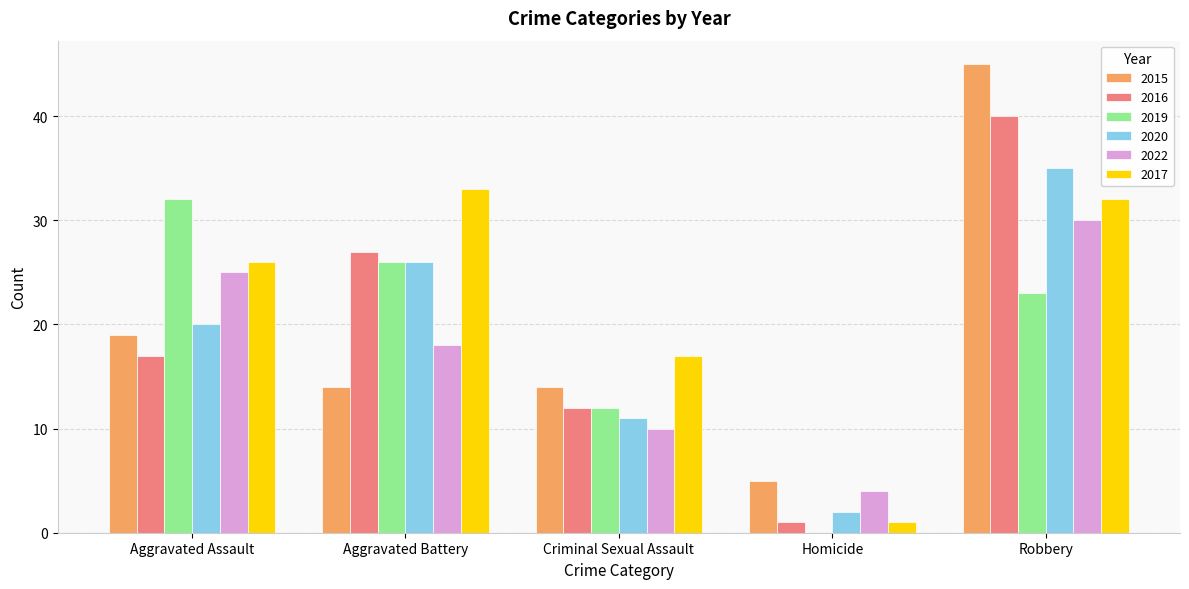

Is the value of 2019 at Homicide greater than the value of 2016 at Criminal Sexual Assault?

No